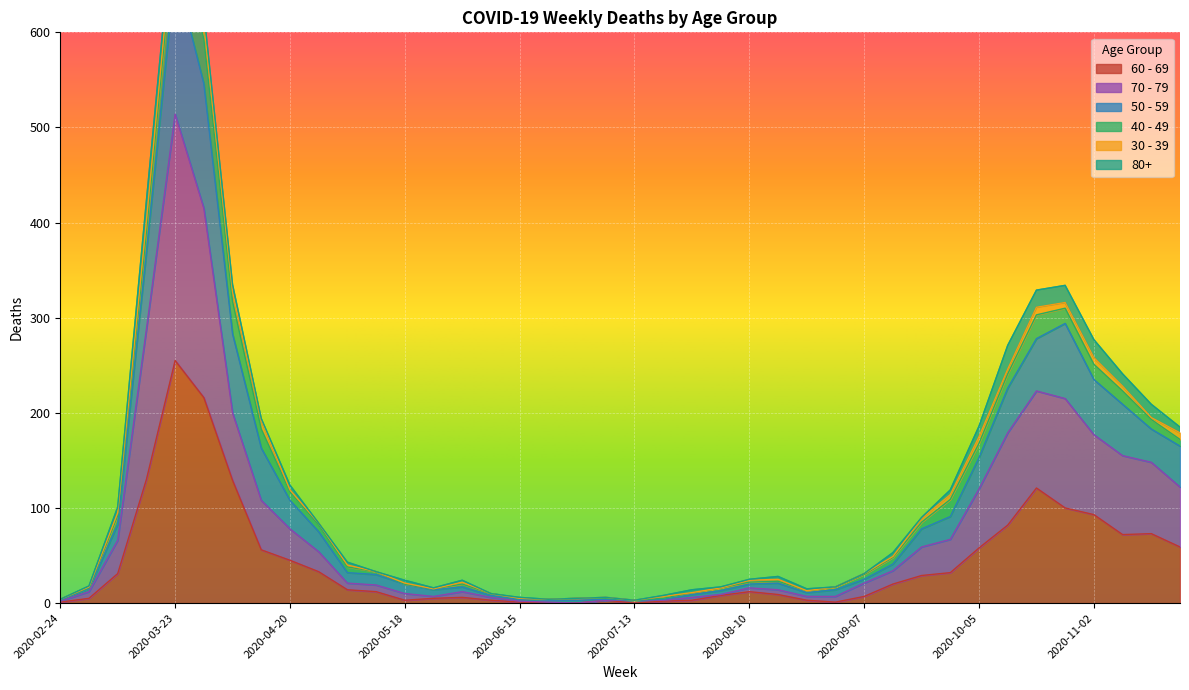

True or false: 50 - 59 has a value of 18 at 2020-09-07.

False